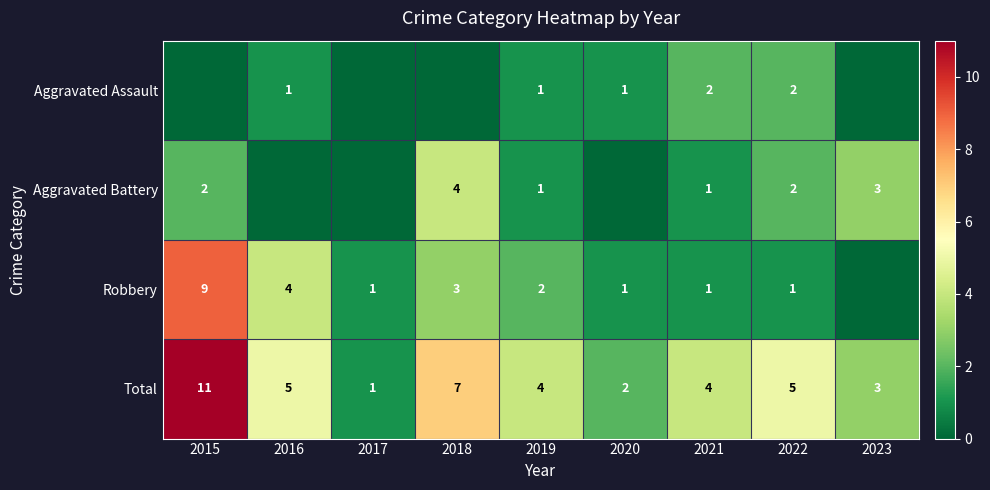

Which category has the highest value in the Total series?

2015